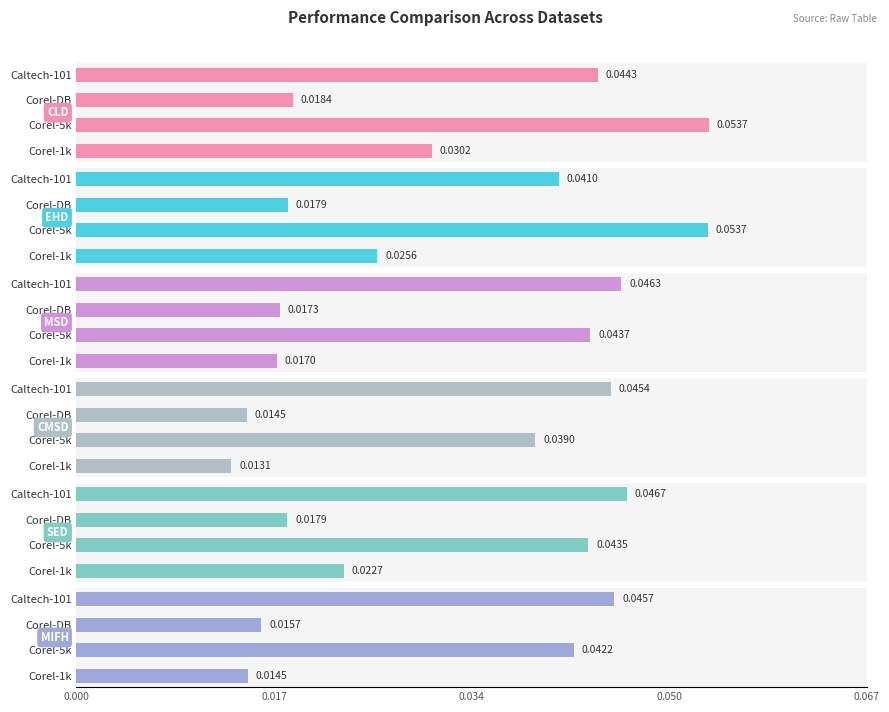

What is the greatest value displayed?

0.1